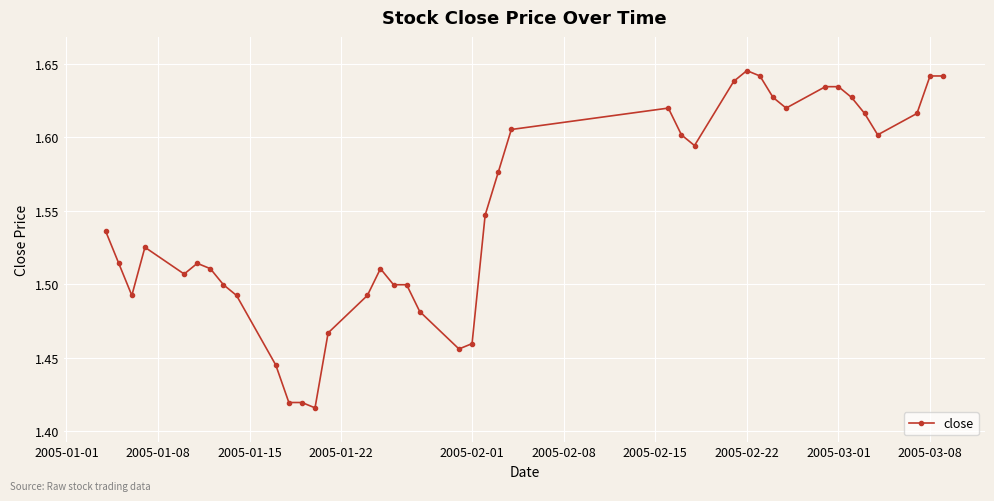

What is the difference between the maximum and minimum values?

0.2